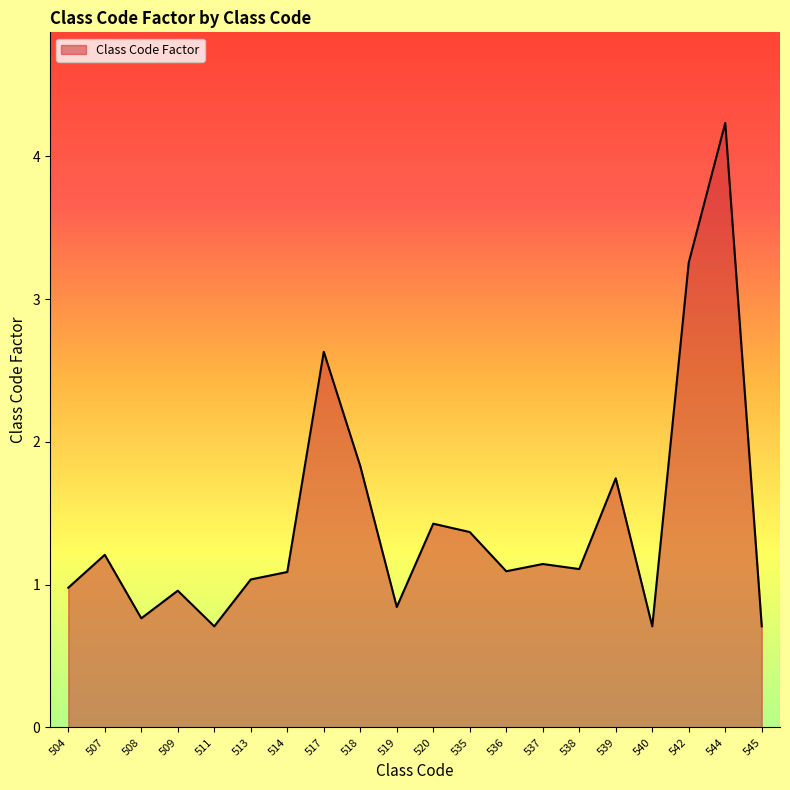

Reading left to right, transcribe all the data shown in this chart.

1.0	1.2	0.8	1.0	0.7	1.0	1.1	2.6	1.8	0.8	1.4	1.4	1.1	1.1	1.1	1.7	0.7	3.3	4.2	0.7